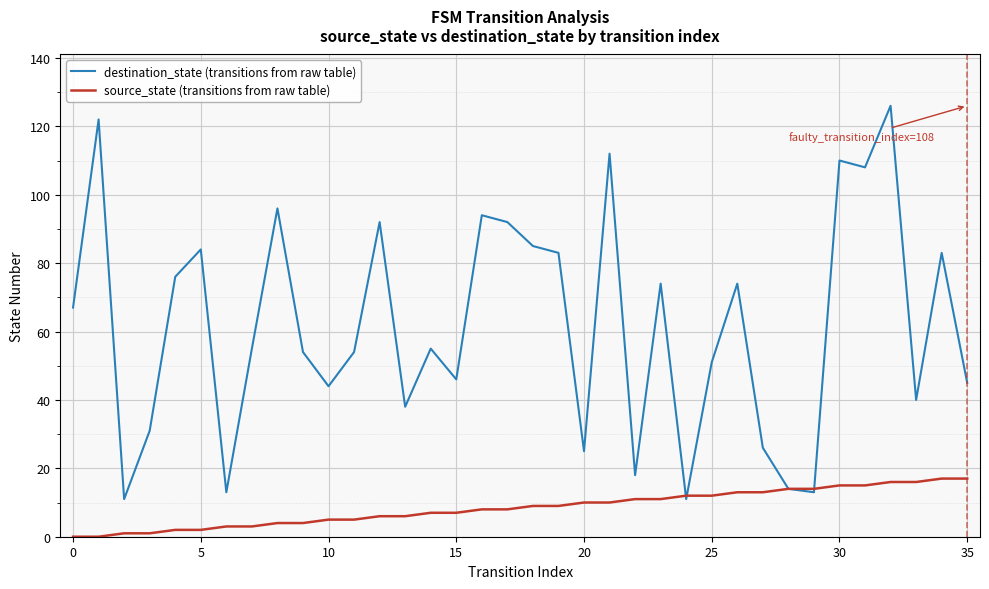

What is the maximum value for source_state (transitions from raw table)?

17